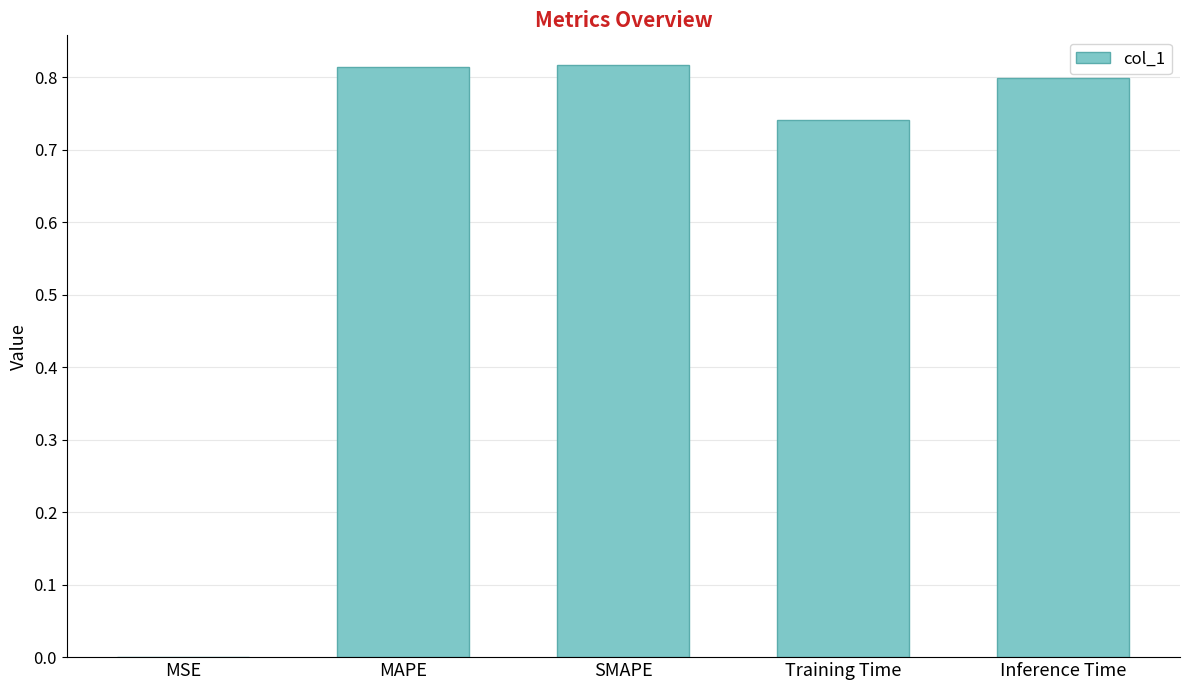

What is the sum of all values?

3.2